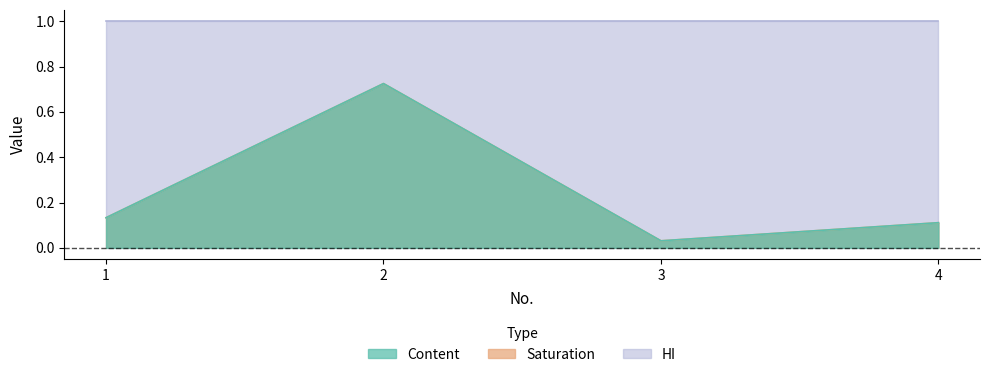

At which category is the sum across all series the highest?

2